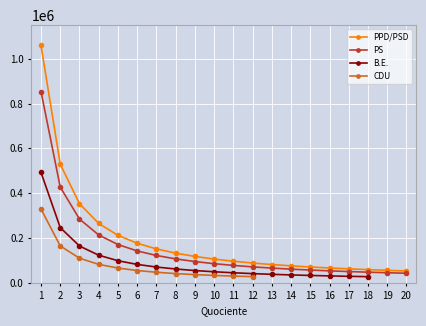

The value of PPD/PSD at 20 is 52941.8. True or false?

True